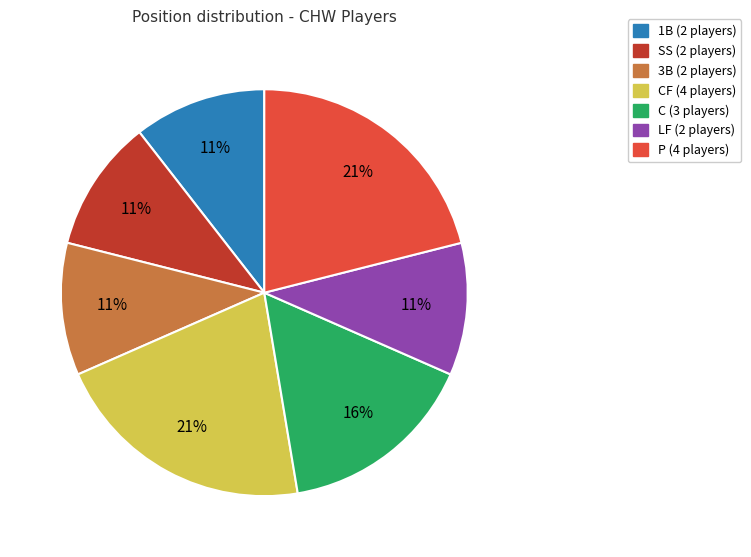

Is there any slice that represents more than half of the pie?

No